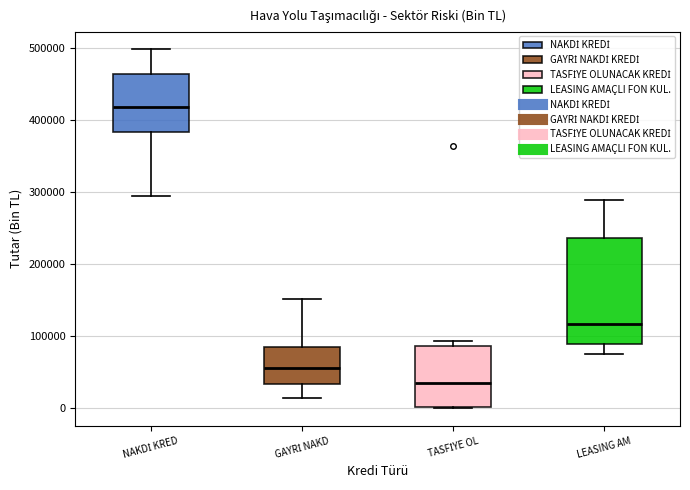

Reading left to right, transcribe this box plot: for each box, give where its median line is, the range the box spans, and where its two whiskers end, as read against the y-axis. The values are not printed on the chart, so give them approximately, as read against the axis.

NAKDİ KRED: median 420000, box 380000 to 460000, whiskers 290000 to 500000
GAYRİ NAKD: median 60000, box 30000 to 80000, whiskers 10000 to 150000
TASFİYE OL: median 30000, box 0 to 90000, whiskers 0 to 90000 (just above the box's upper edge)
LEASING AM: median 120000, box 90000 to 240000, whiskers 70000 to 290000